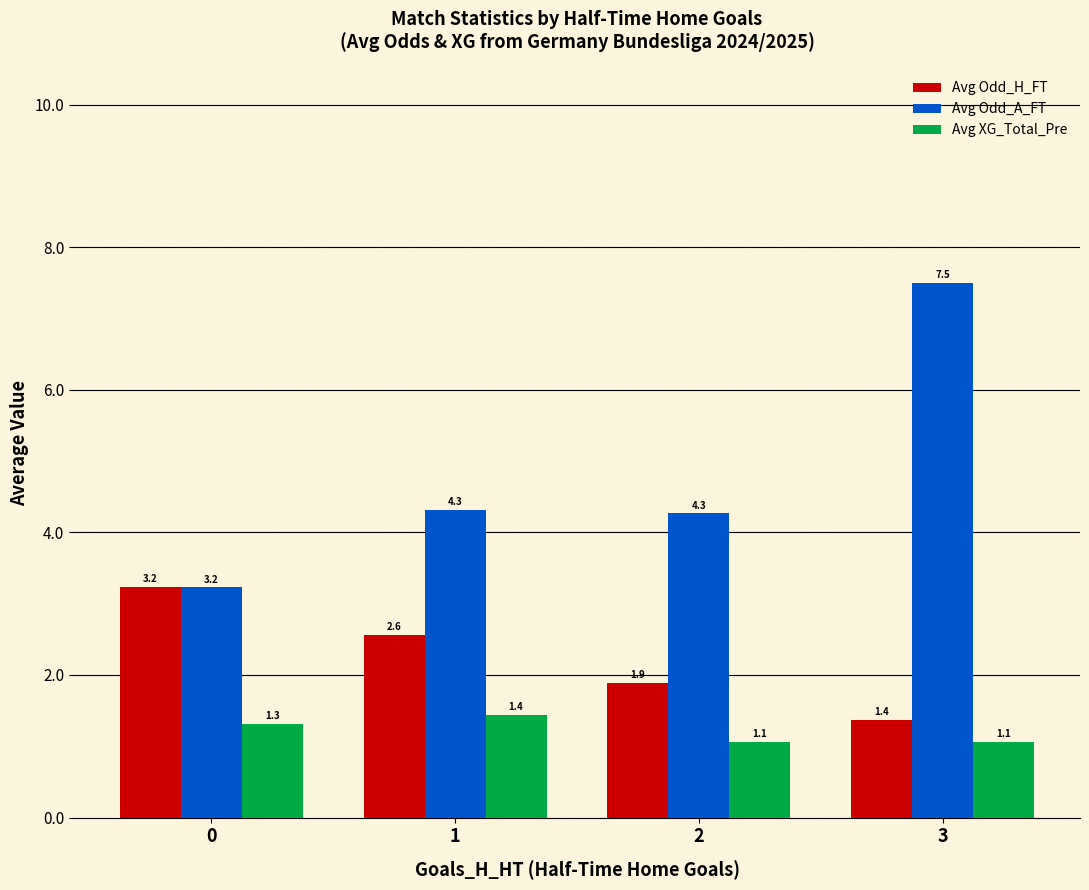

What is the minimum value for Avg Odd_H_FT?

1.4